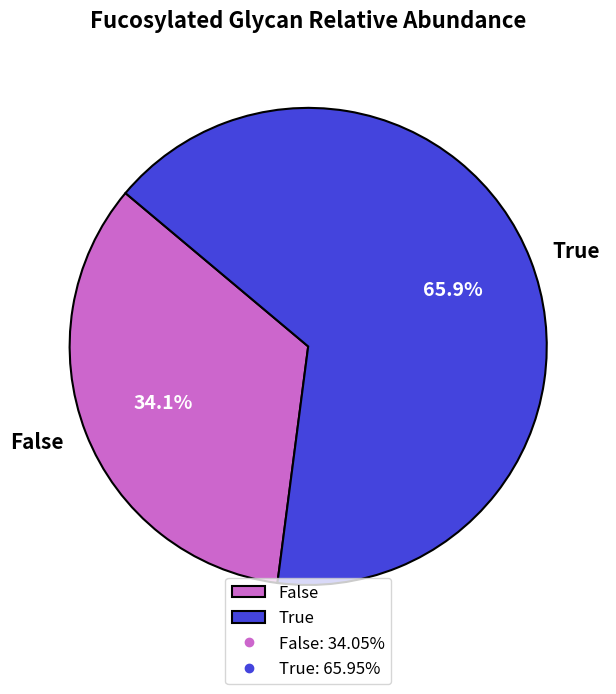

The False slice represents 44% of the pie. True or false?

False